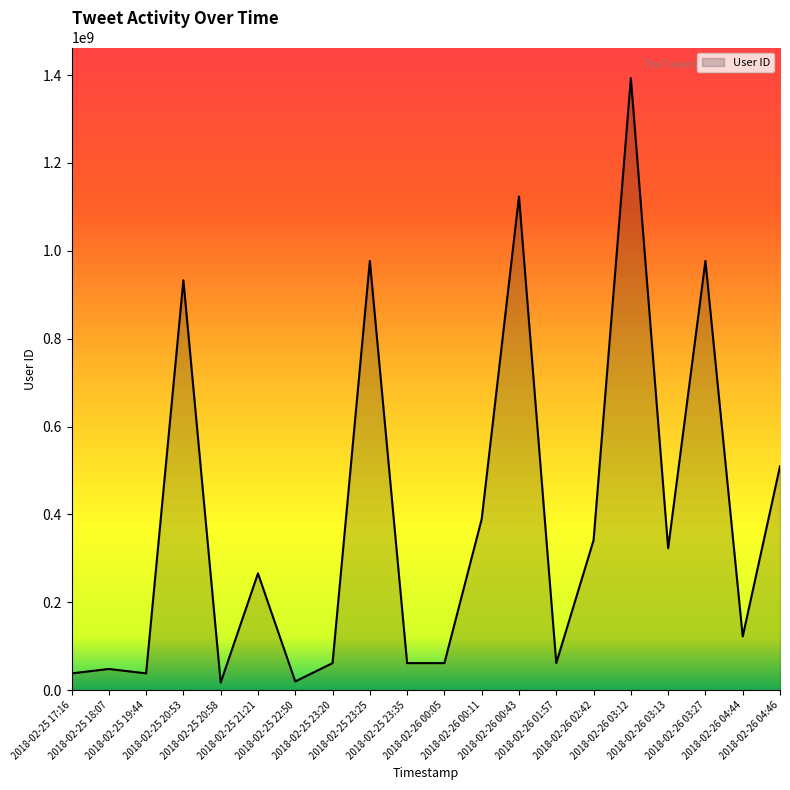

At which label does the data first exceed 265576365?

2018-02-25 20:53